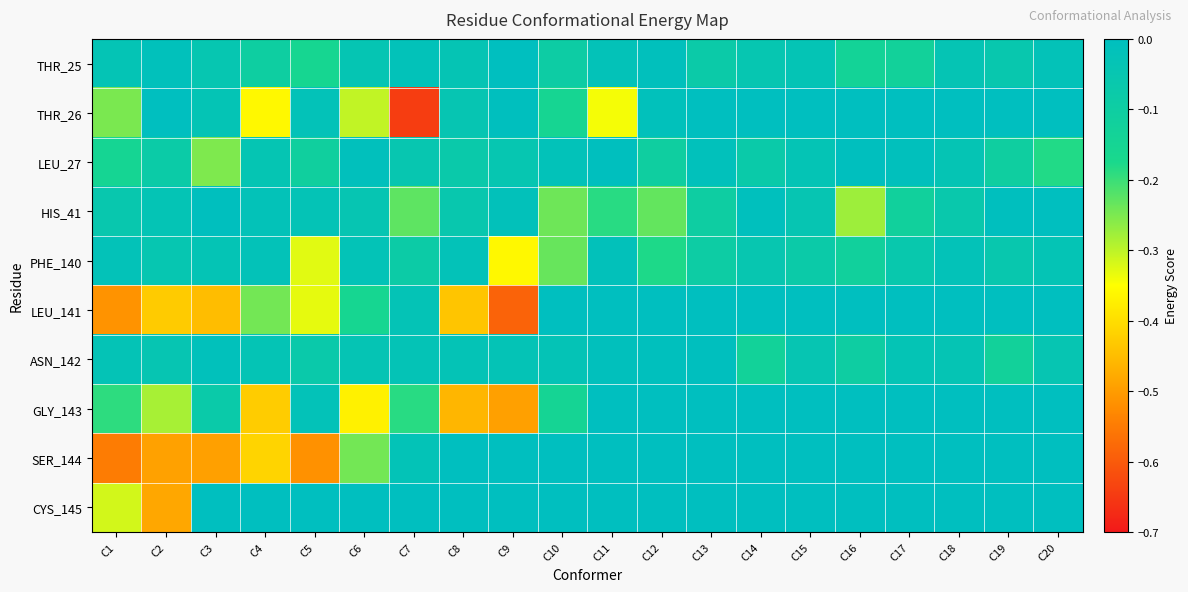

What is the total value across all series at C4?

-1.7